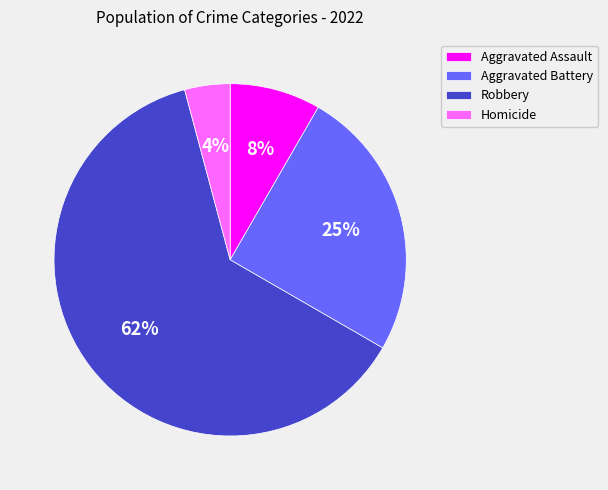

To the nearest percent, what is the combined percentage of Homicide and Robbery?

67%